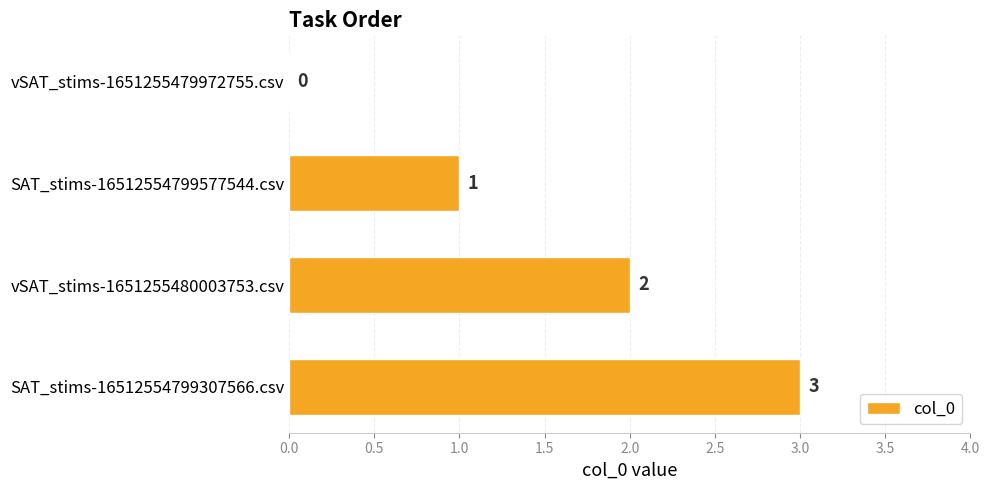

What is the sum of all values?

6